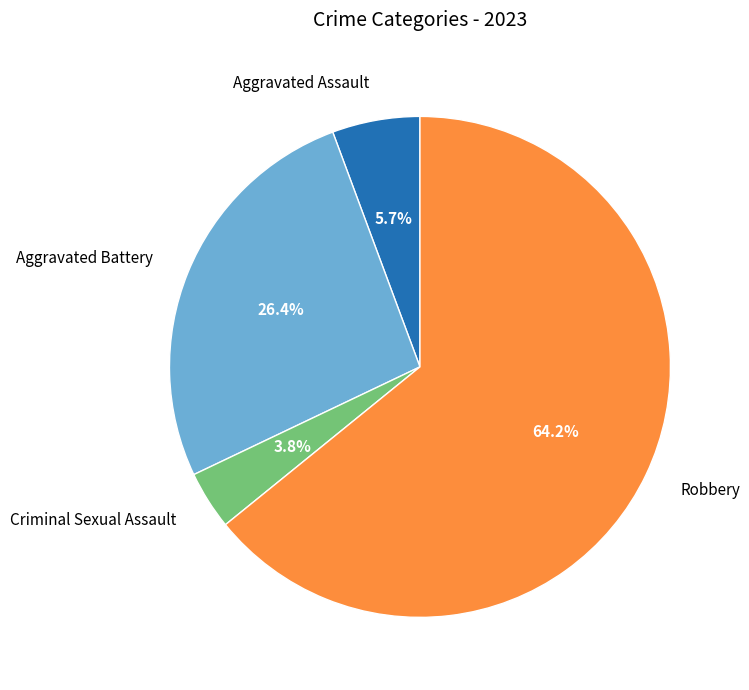

How many segments does this pie chart have?

4